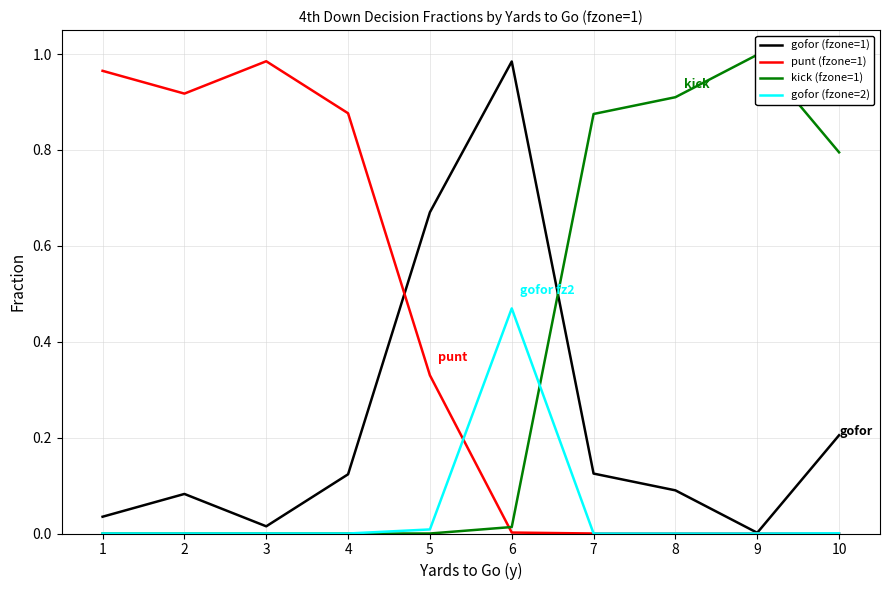

At which label is punt (fzone=1) closest to 0?

7